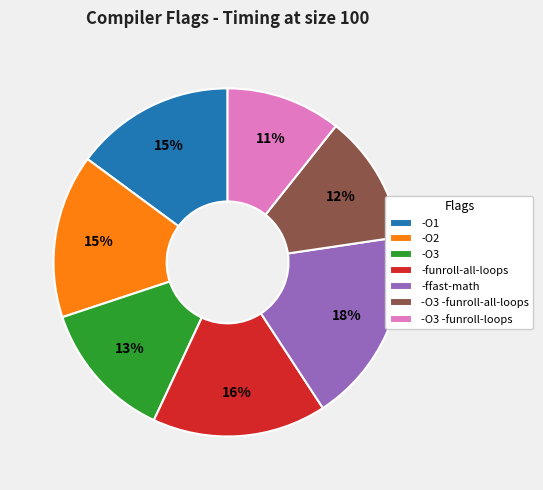

To the nearest percent, what portion does -O3 -funroll-loops represent?

11%